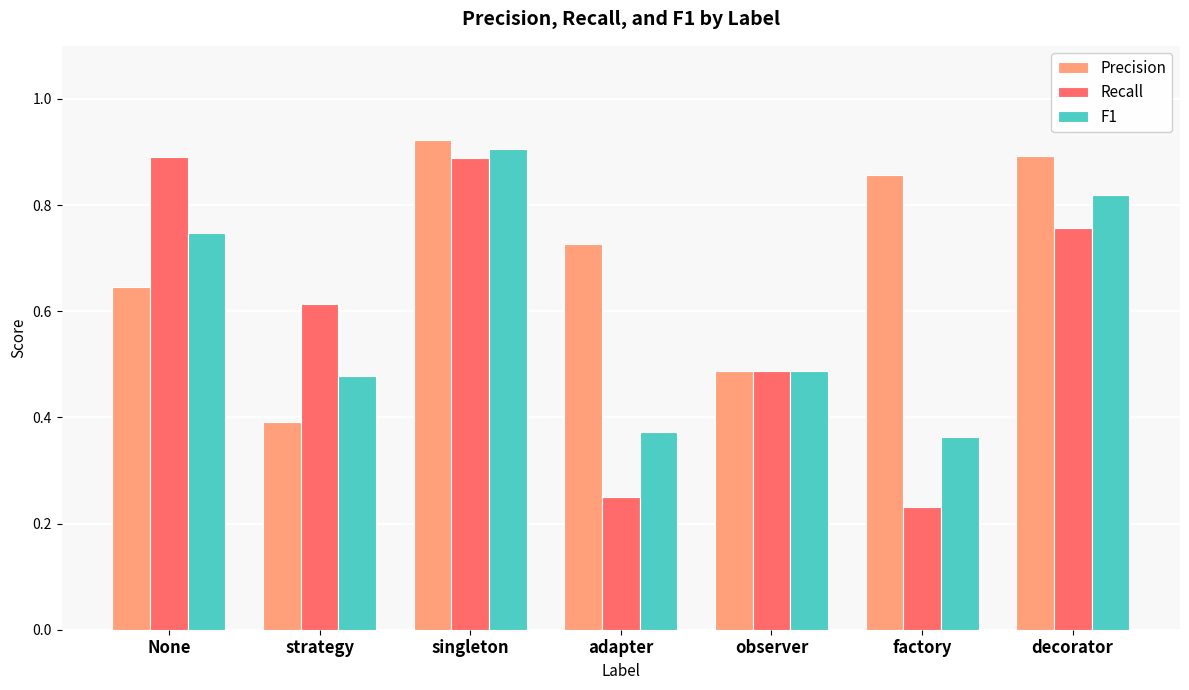

Which category has the highest value across all series?

singleton